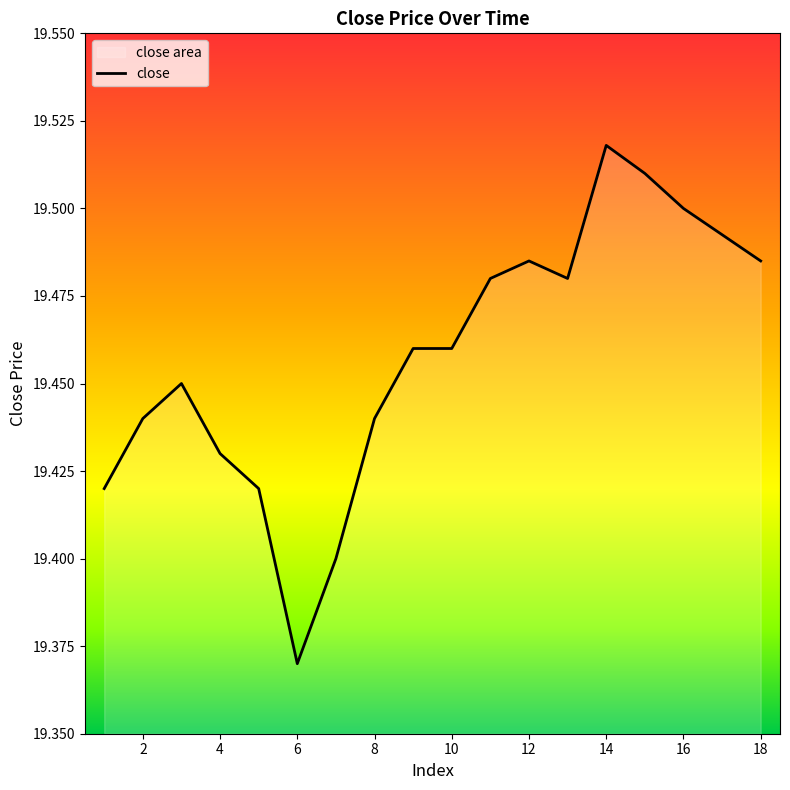

Reading left to right, list all the values displayed in this chart.

19.4	19.4	19.5	19.4	19.4	19.4	19.4	19.4	19.5	19.5	19.5	19.5	19.5	19.5	19.5	19.5	19.5